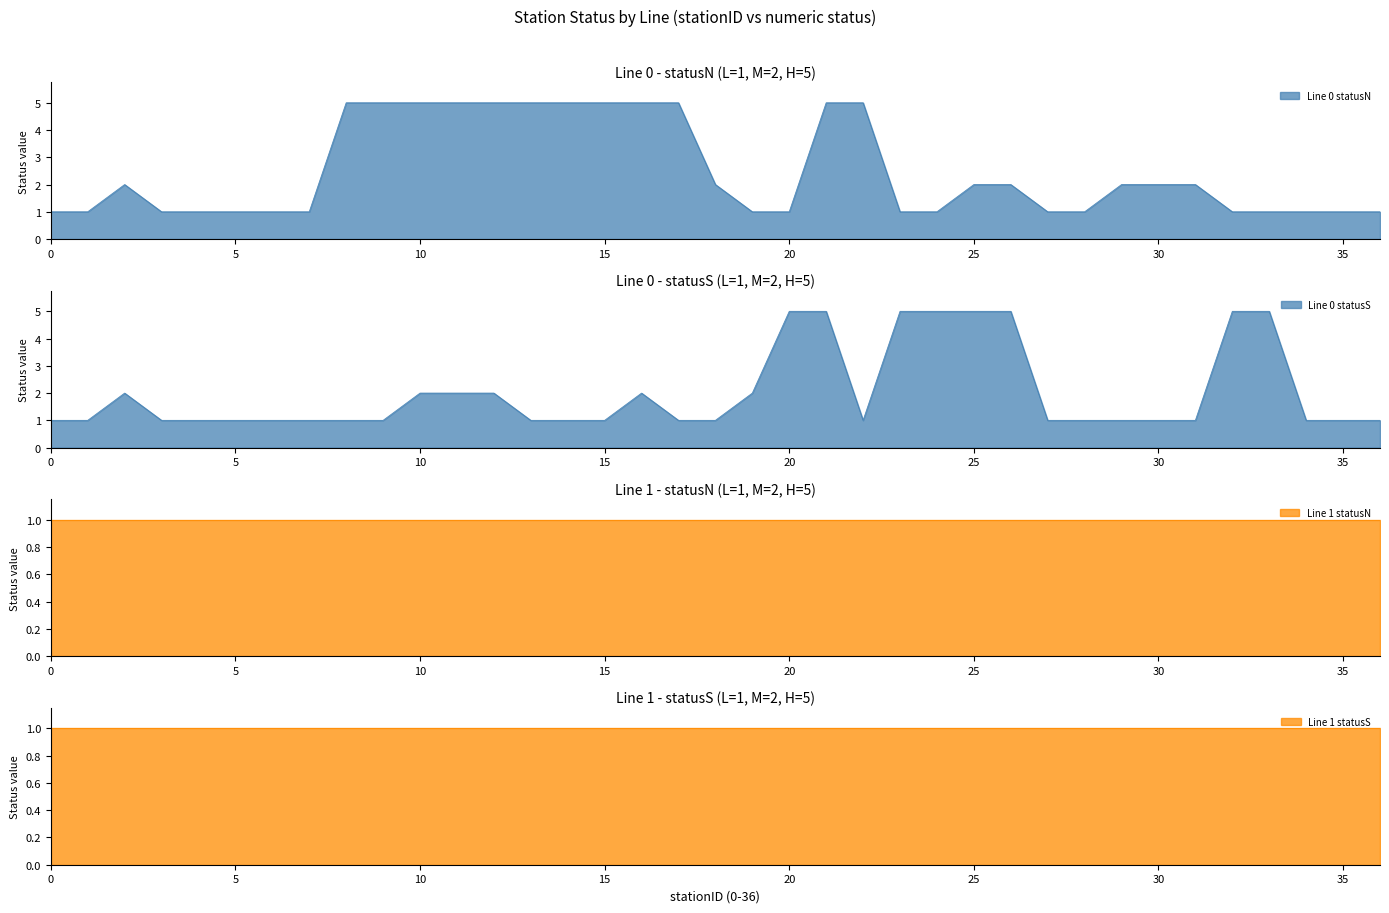

Which series has the largest total across all categories?

Line 0 - statusN counts